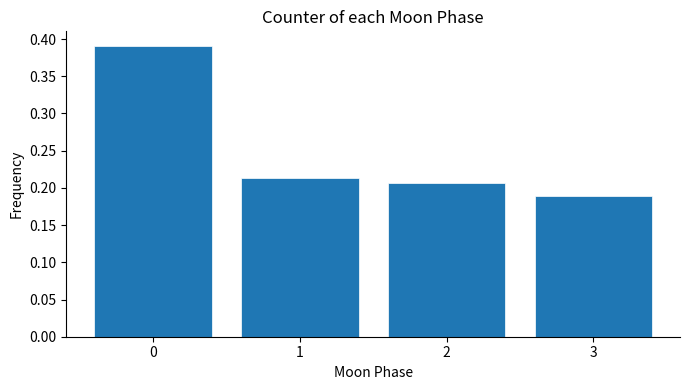

What is the sum of the values at 0 and 2?

0.6